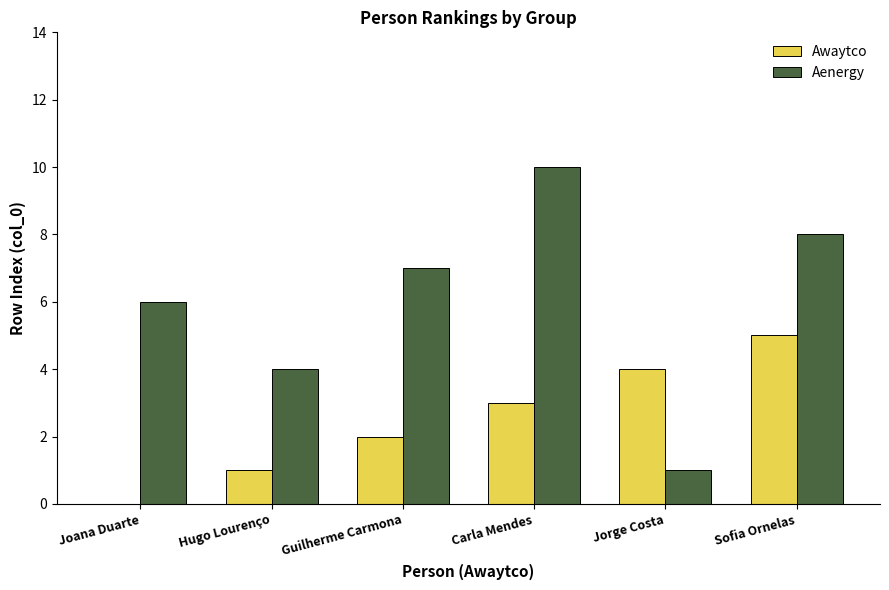

Reading right to left, extract all data points from this chart.

Awaytco: Sofia Ornelas=5	Jorge Costa=4	Carla Mendes=3	Guilherme Carmona=2	Hugo Lourenço=1	Joana Duarte=0
Aenergy: Sofia Ornelas=8	Jorge Costa=1	Carla Mendes=10	Guilherme Carmona=7	Hugo Lourenço=4	Joana Duarte=6